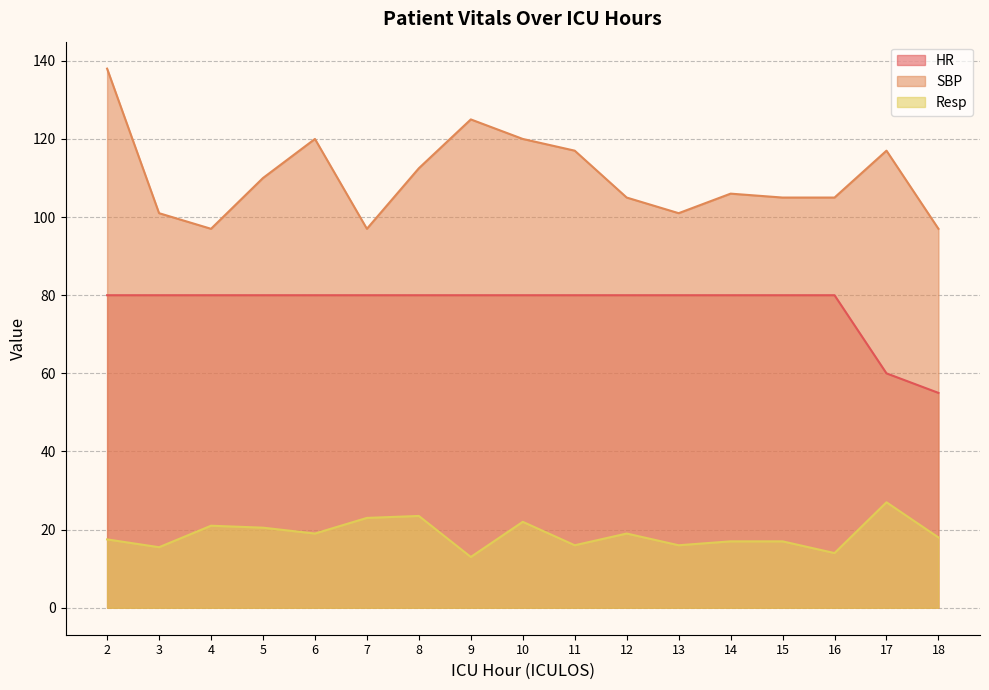

What is the value of the HR point at the 13th from the left?

80.0